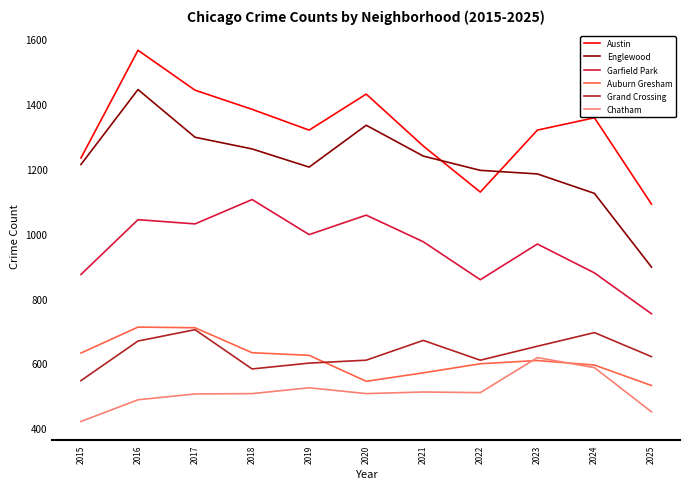

At which category is the sum across all series the highest?

2016